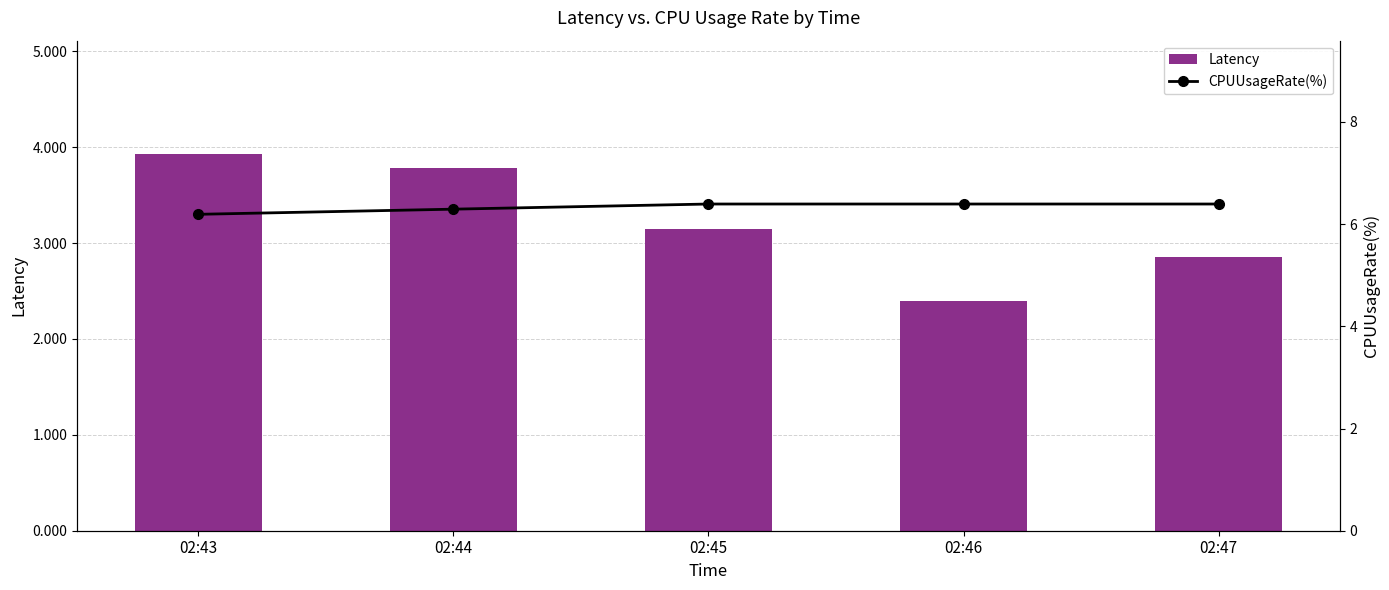

At which category does the chart reach its peak across all series?

02:45